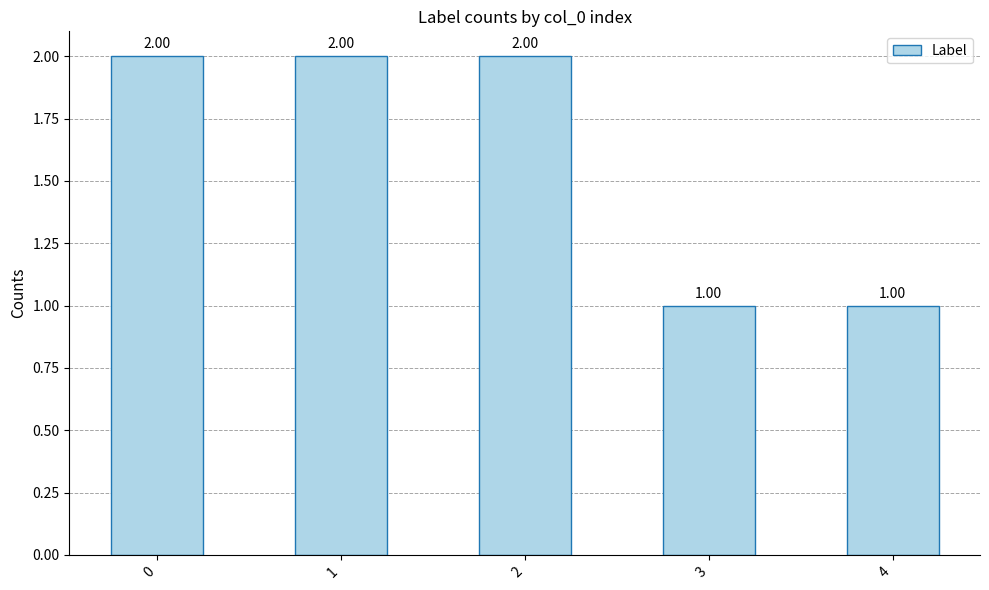

What is the sum of the values at 3 and 0?

3